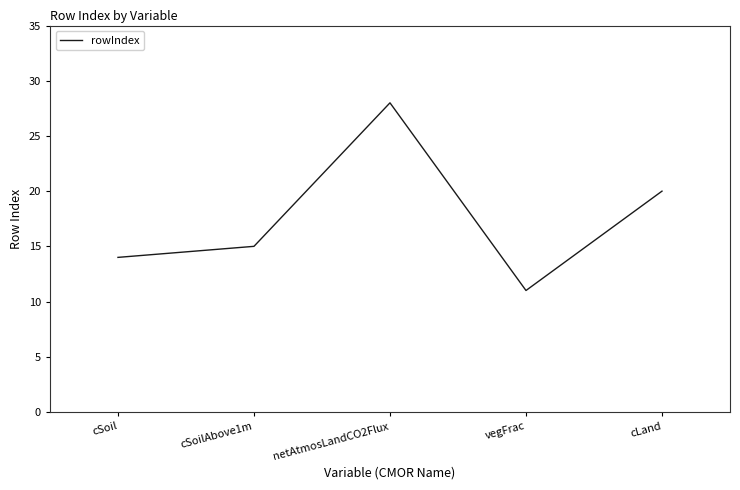

Where is the data nearest to the value 19?

cLand